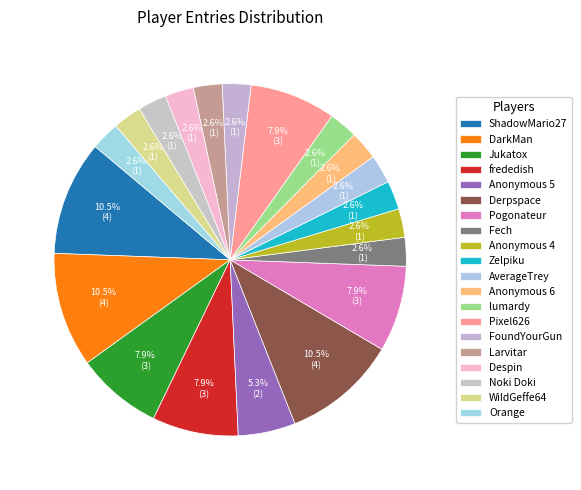

To the nearest percent, what portion does Pixel626 represent?

8%